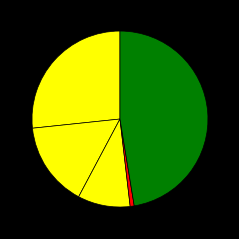

Rank the categories by value from lowest to highest.

Homicide, Criminal Sexual Assault, Aggravated Battery, Aggravated Assault, Robbery